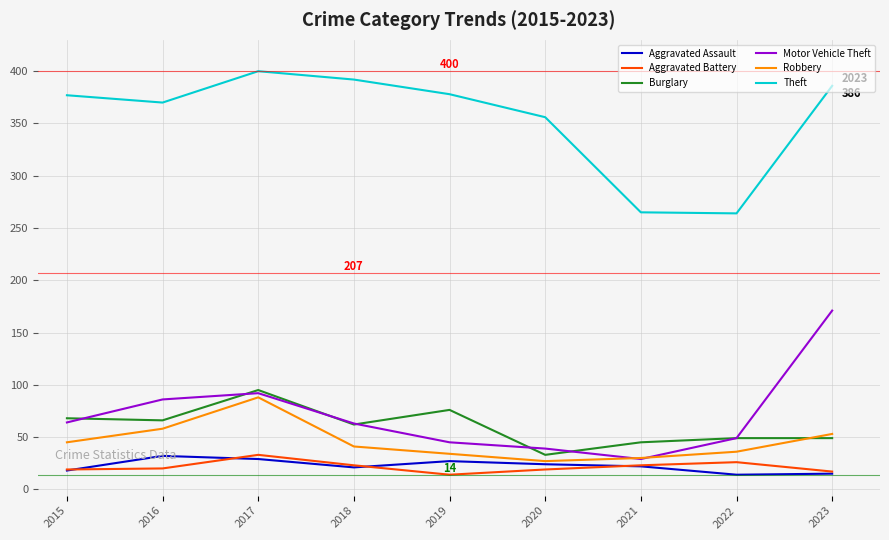

Between 2021 and 2023, which series saw the biggest shift?

Motor Vehicle Theft